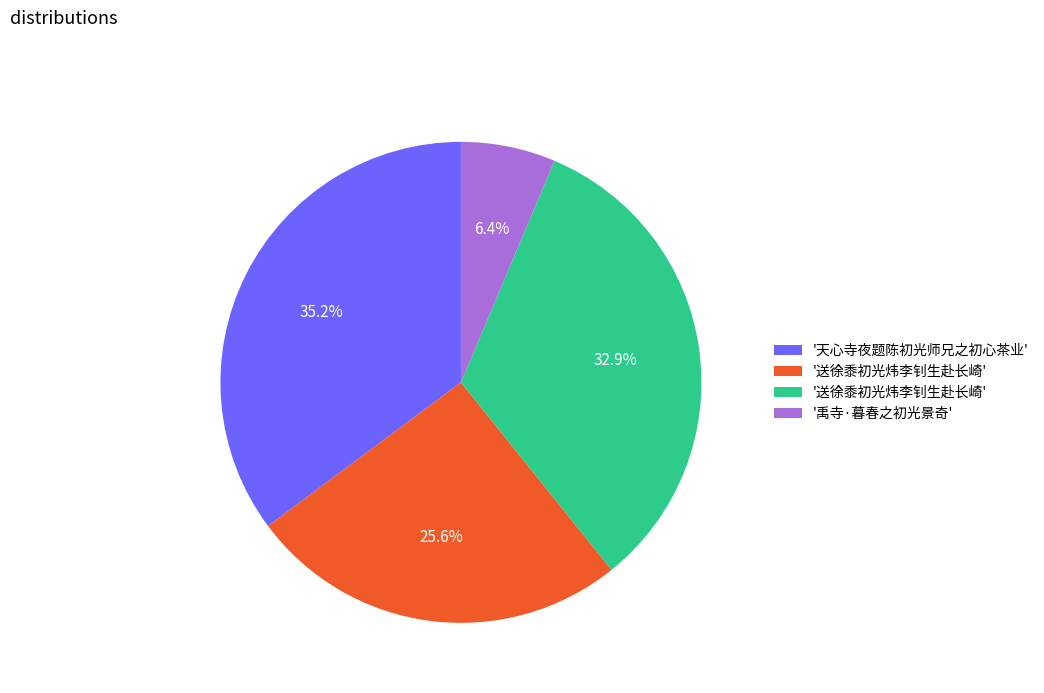

Does any single category account for the majority?

No